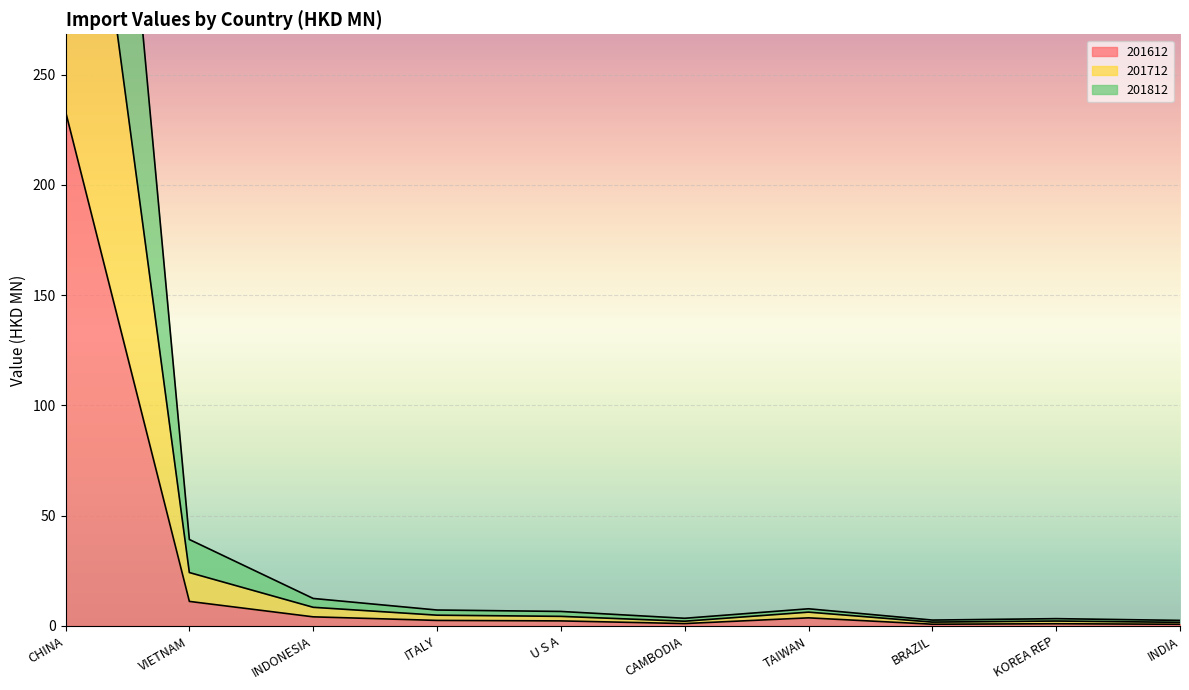

At which label does 201612 reach its peak?

CHINA